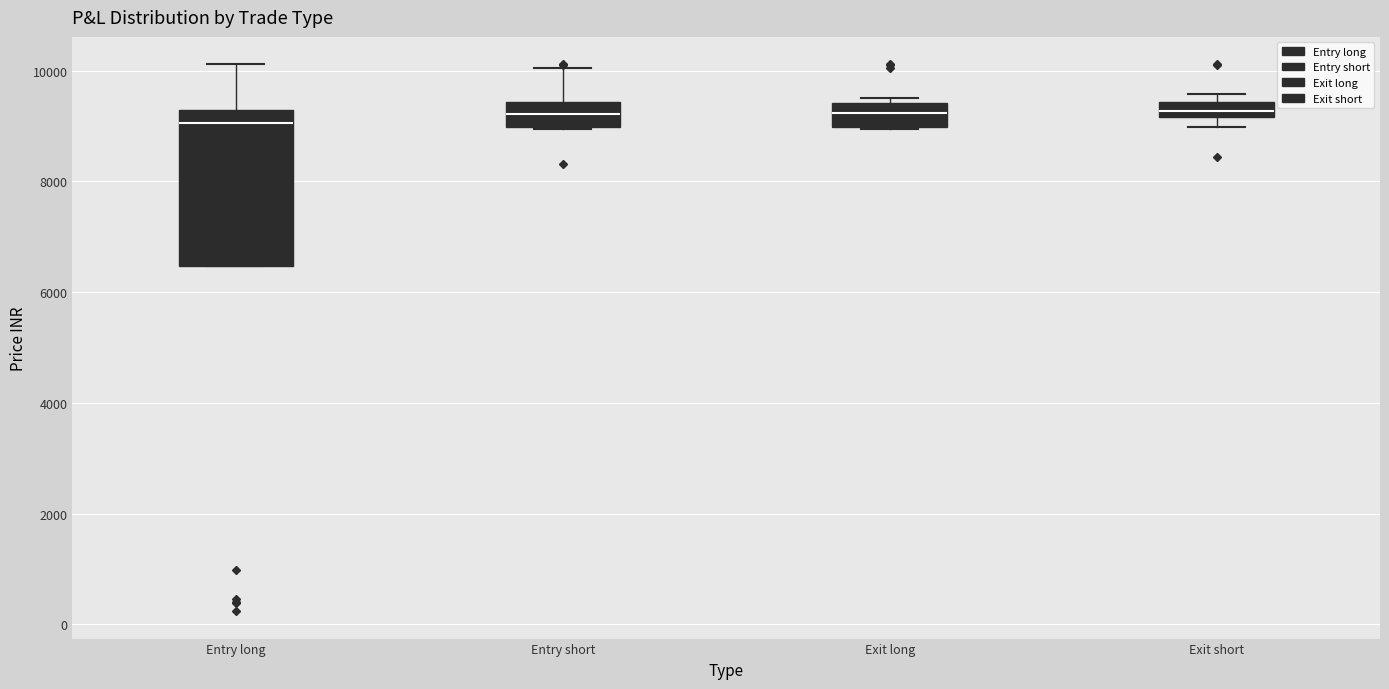

Which box is the tallest, from its lower edge to its upper edge?

Entry long